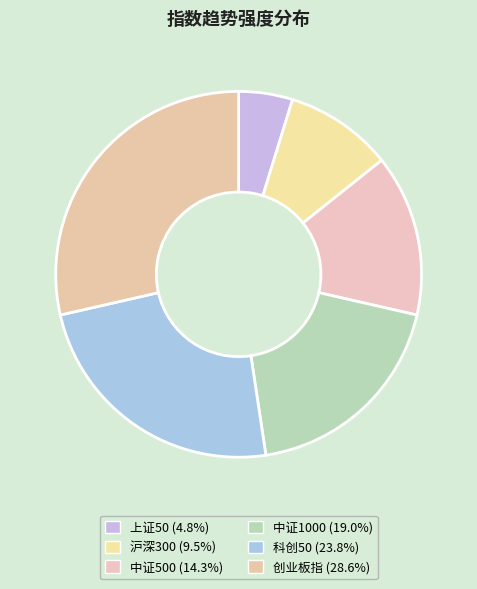

Is it true that 科创50 is 31% of the pie?

False